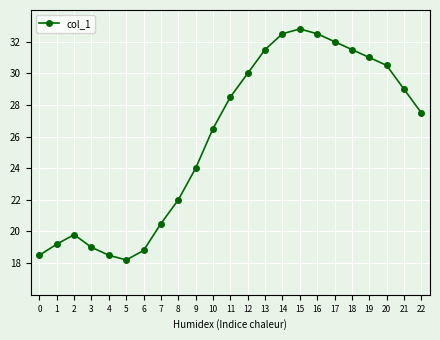

What is the difference between the values at 7 and 10?

6.0